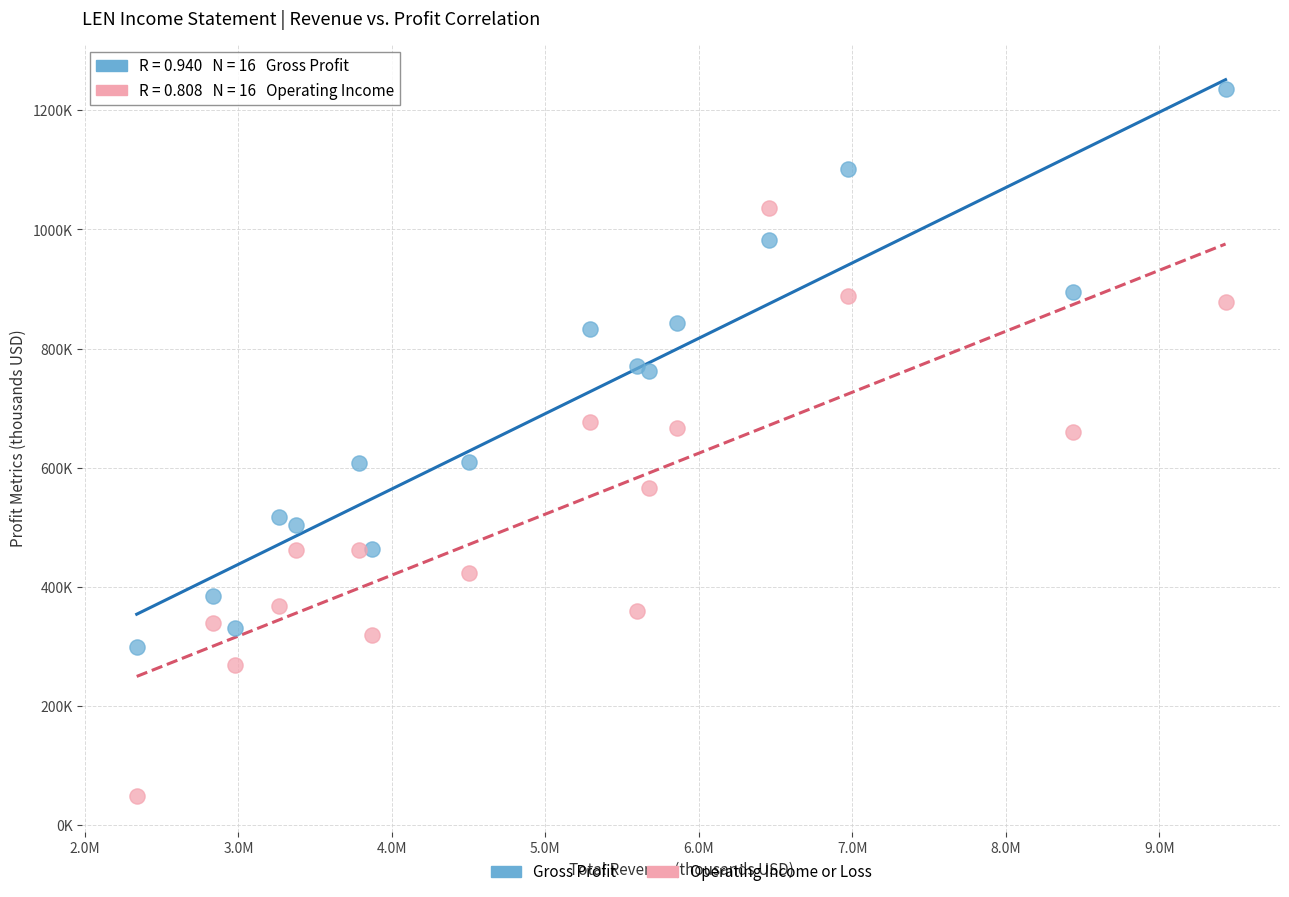

Which series contains the highest Y value?

Gross Profit